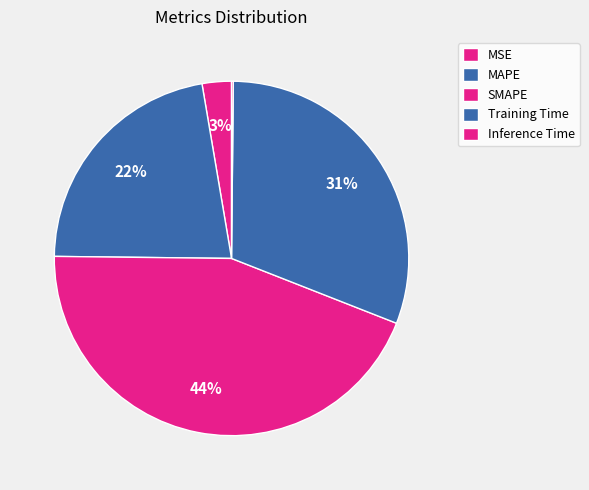

Which slice is the smallest?

Inference Time